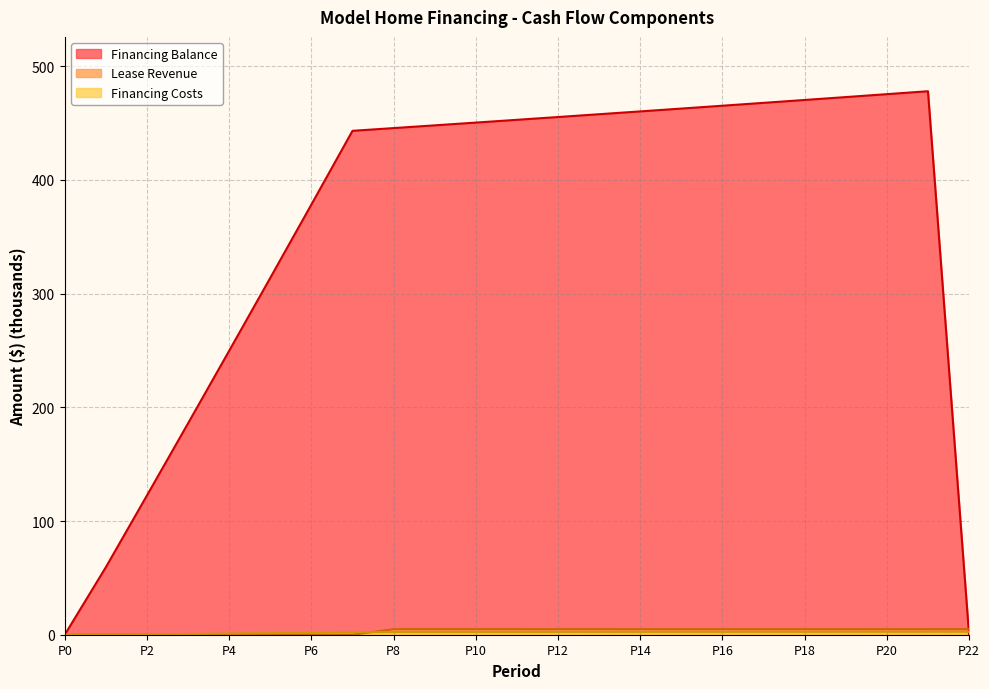

Which series has the widest spread of values?

Financing Balance